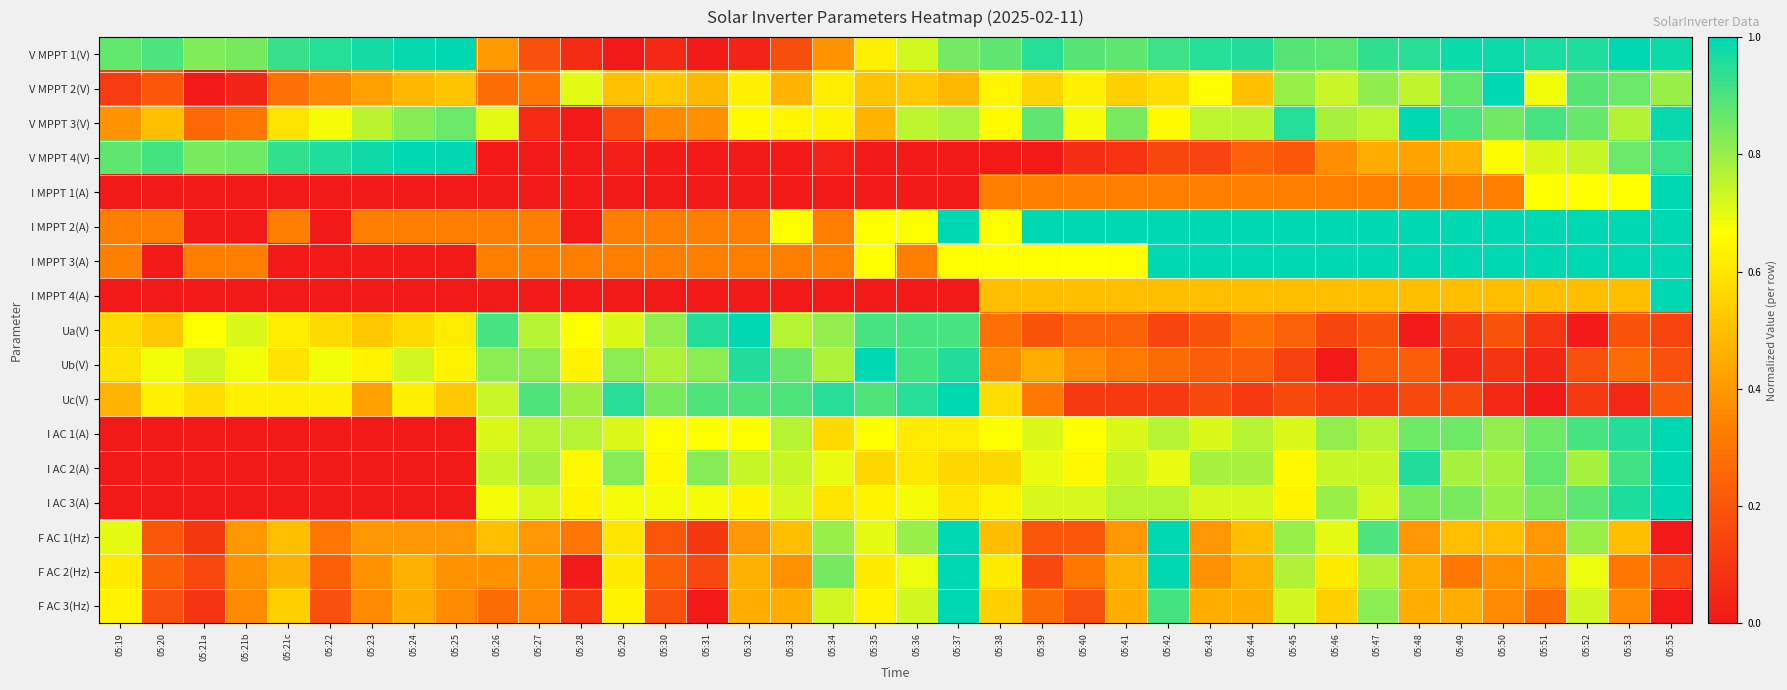

At which category is the sum across all series the highest?

05:52